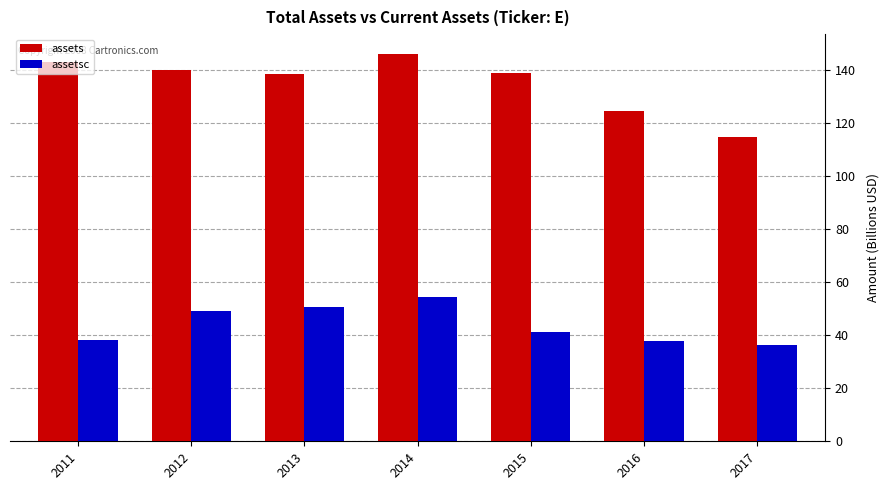

Which label corresponds to the largest value in the chart?

2014